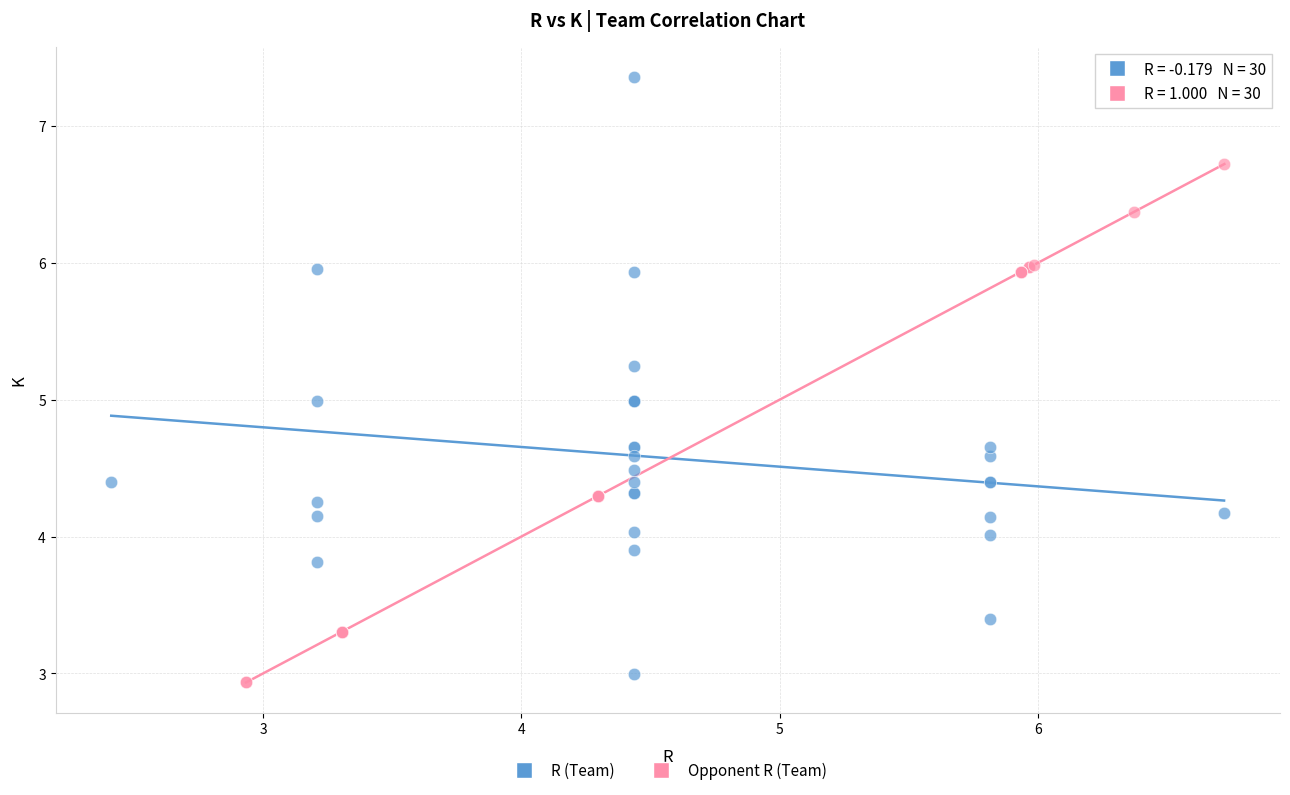

Which series reaches the maximum Y coordinate?

R (Team)